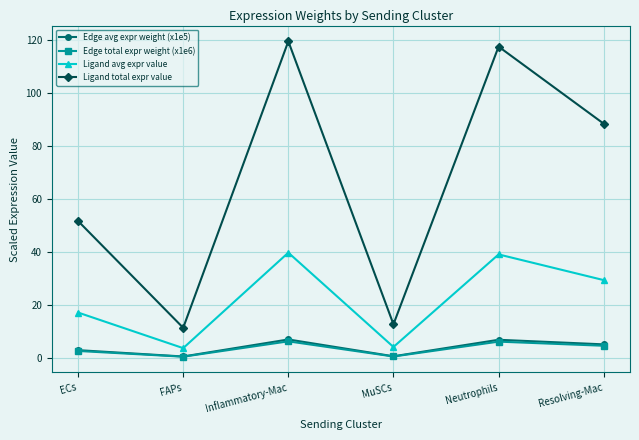

What is the greatest value displayed?

119.5